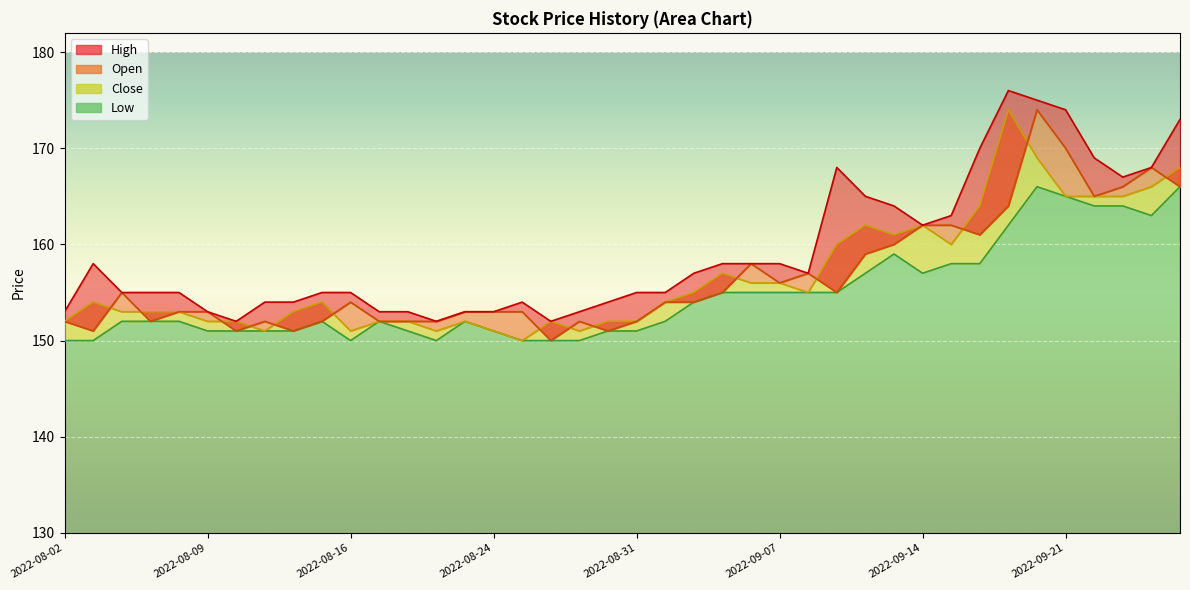

True or false: Close has a value of 274 at 2022-09-14.

False